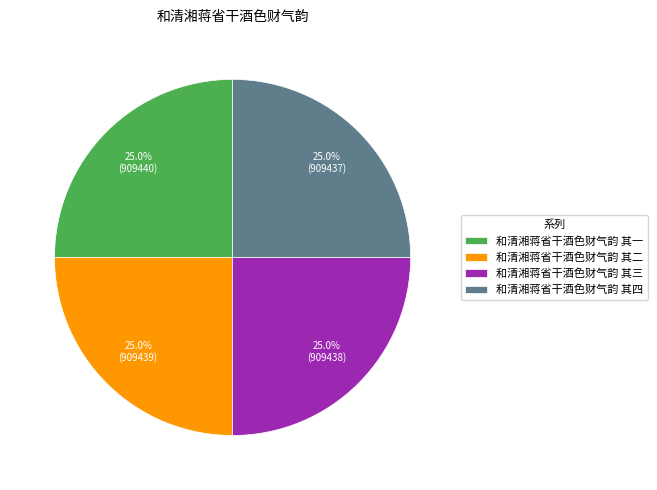

Is 和清湘蒋省干酒色财气韵 其一 the majority of the pie?

No